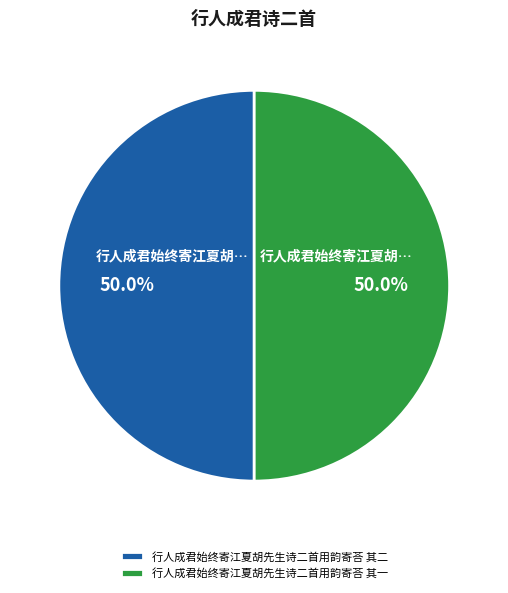

Is it true that 行人成君始终寄江夏胡先生诗二首用韵寄荅 其一 is 42% of the pie?

False